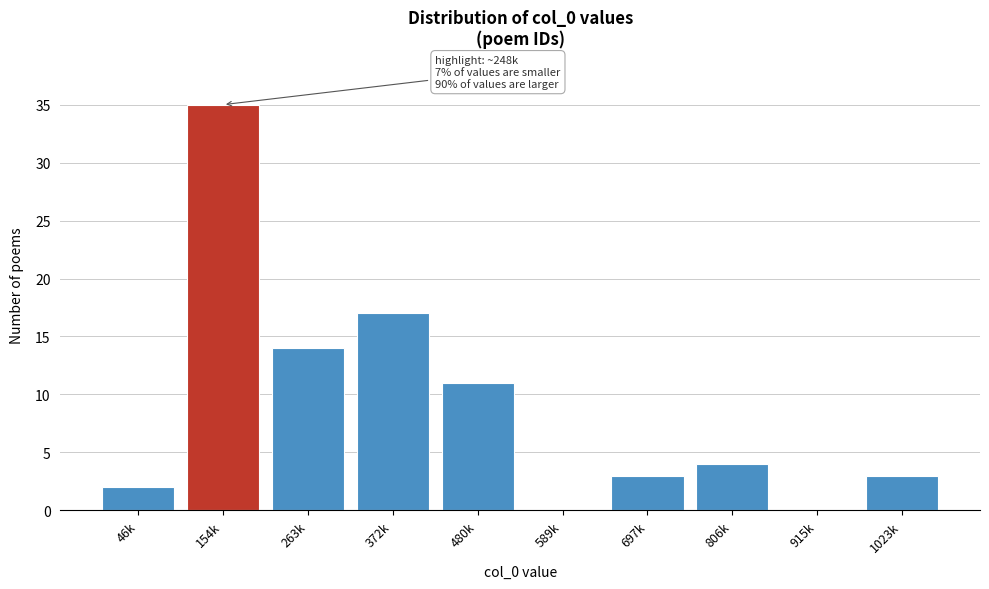

Reading right to left, extract all data points from this chart.

1023k=3	915k=0	806k=4	697k=3	589k=0	480k=11	372k=17	263k=14	154k=35	46k=2